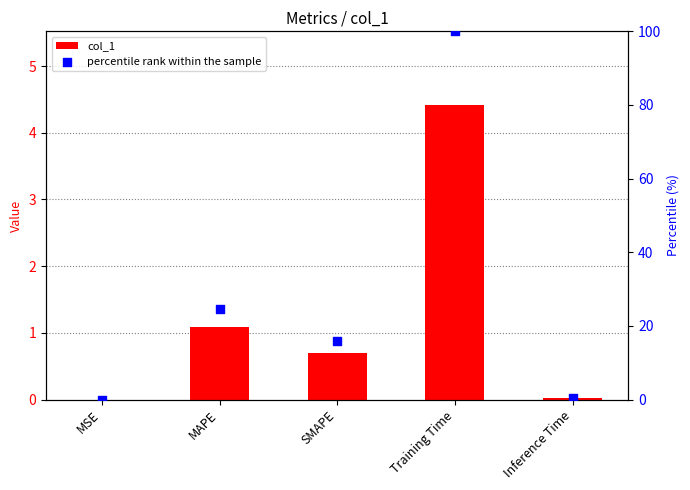

Which series reaches the minimum Y coordinate?

col_1